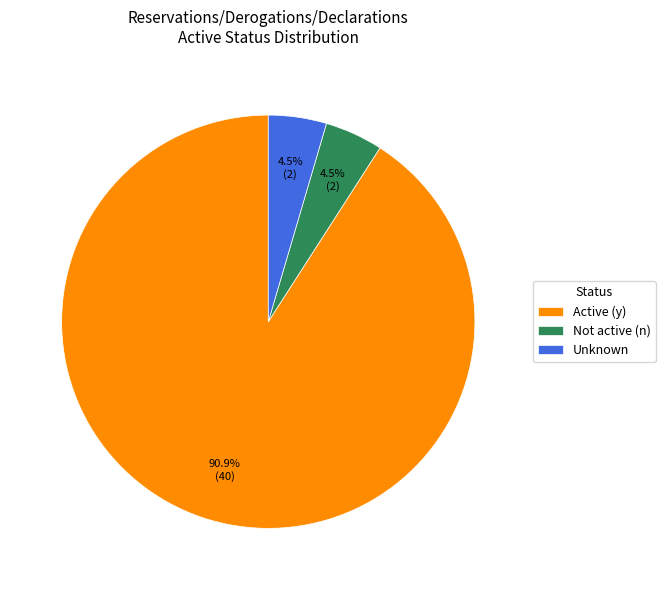

To the nearest percent, what is the average slice percentage?

33%